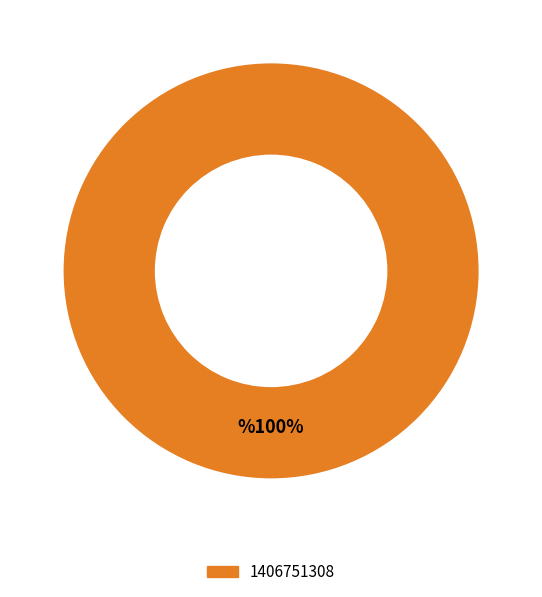

Is there any slice that represents more than half of the pie?

Yes